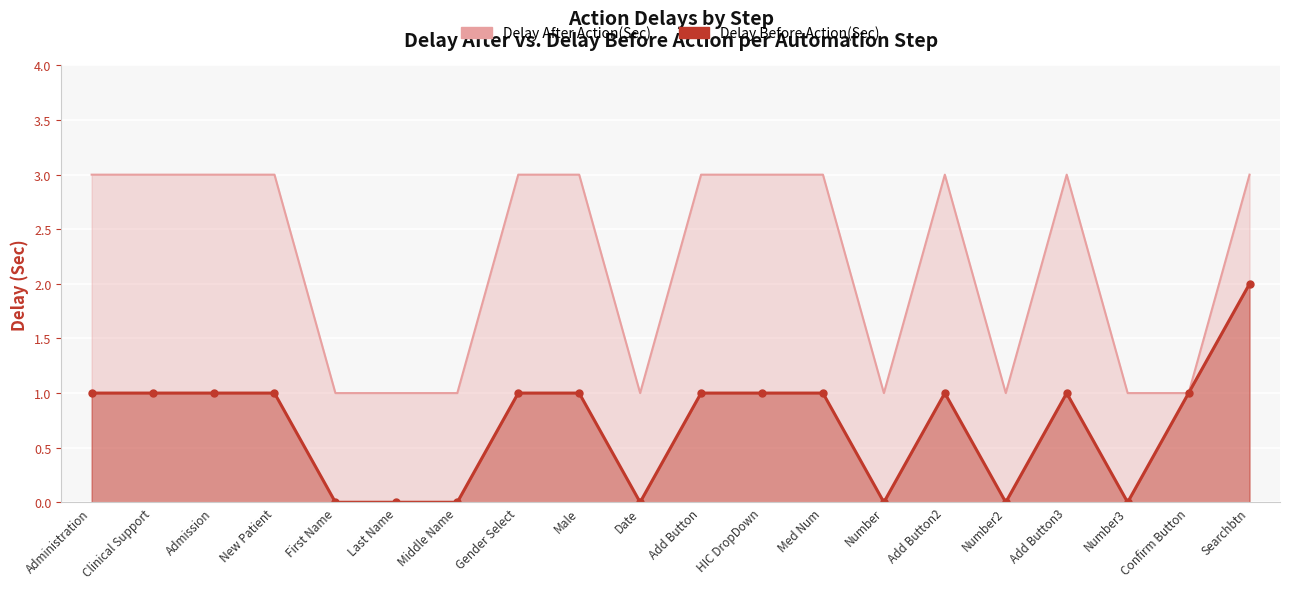

The Delay Before Action(Sec) series shows 1 at New Patient. True or false?

True